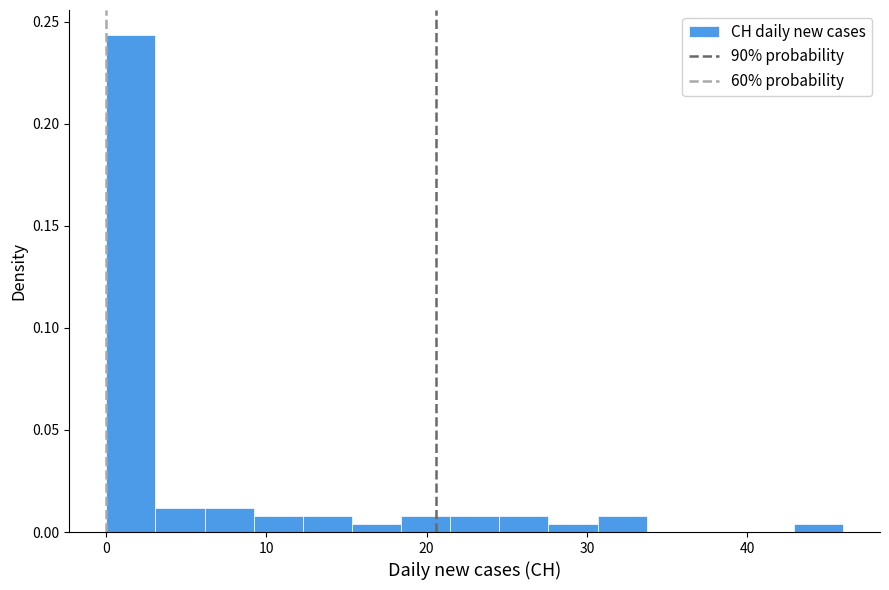

Around what value on the x-axis is the tallest bar? Give the approximate position of its centre, as read against the axis.

2